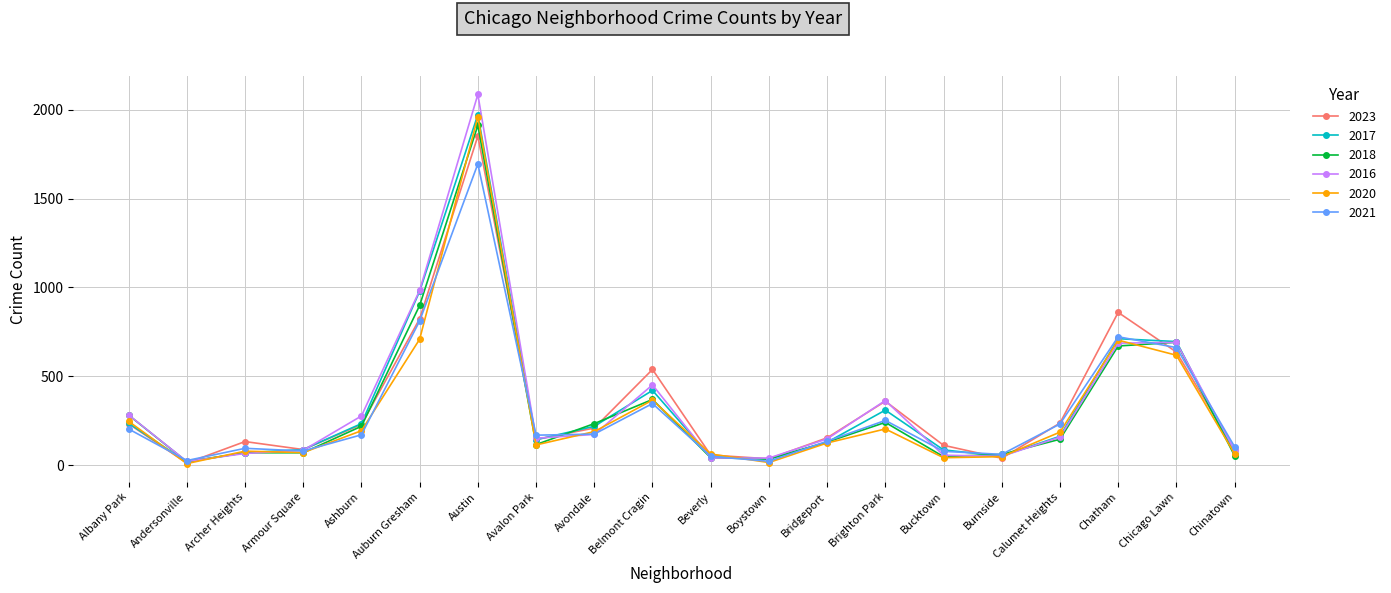

Which series has the widest spread of values?

2016